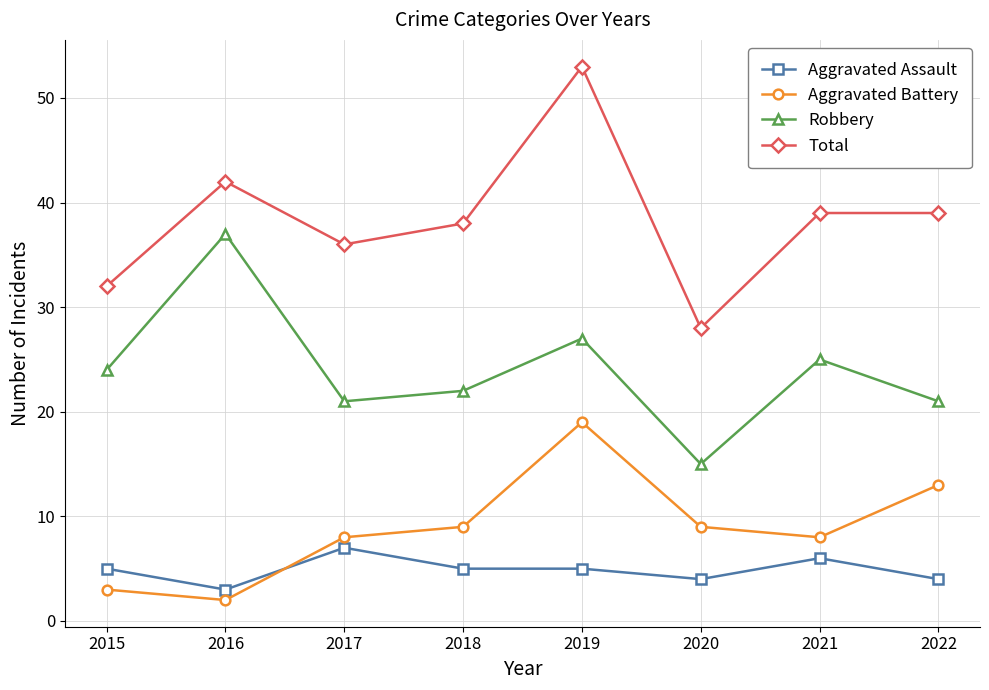

Reading left to right, extract all data points from this chart.

Aggravated Assault: 2015=5	2016=3	2017=7	2018=5	2019=5	2020=4	2021=6	2022=4
Aggravated Battery: 2015=3	2016=2	2017=8	2018=9	2019=19	2020=9	2021=8	2022=13
Robbery: 2015=24	2016=37	2017=21	2018=22	2019=27	2020=15	2021=25	2022=21
Total: 2015=32	2016=42	2017=36	2018=38	2019=53	2020=28	2021=39	2022=39